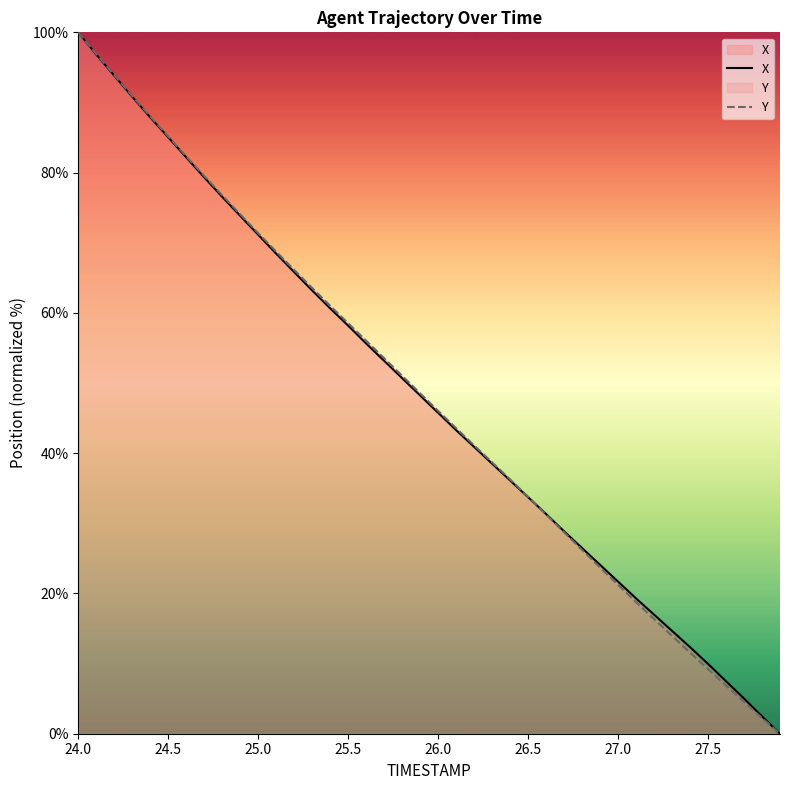

At which category is the sum across all series the highest?

24.0